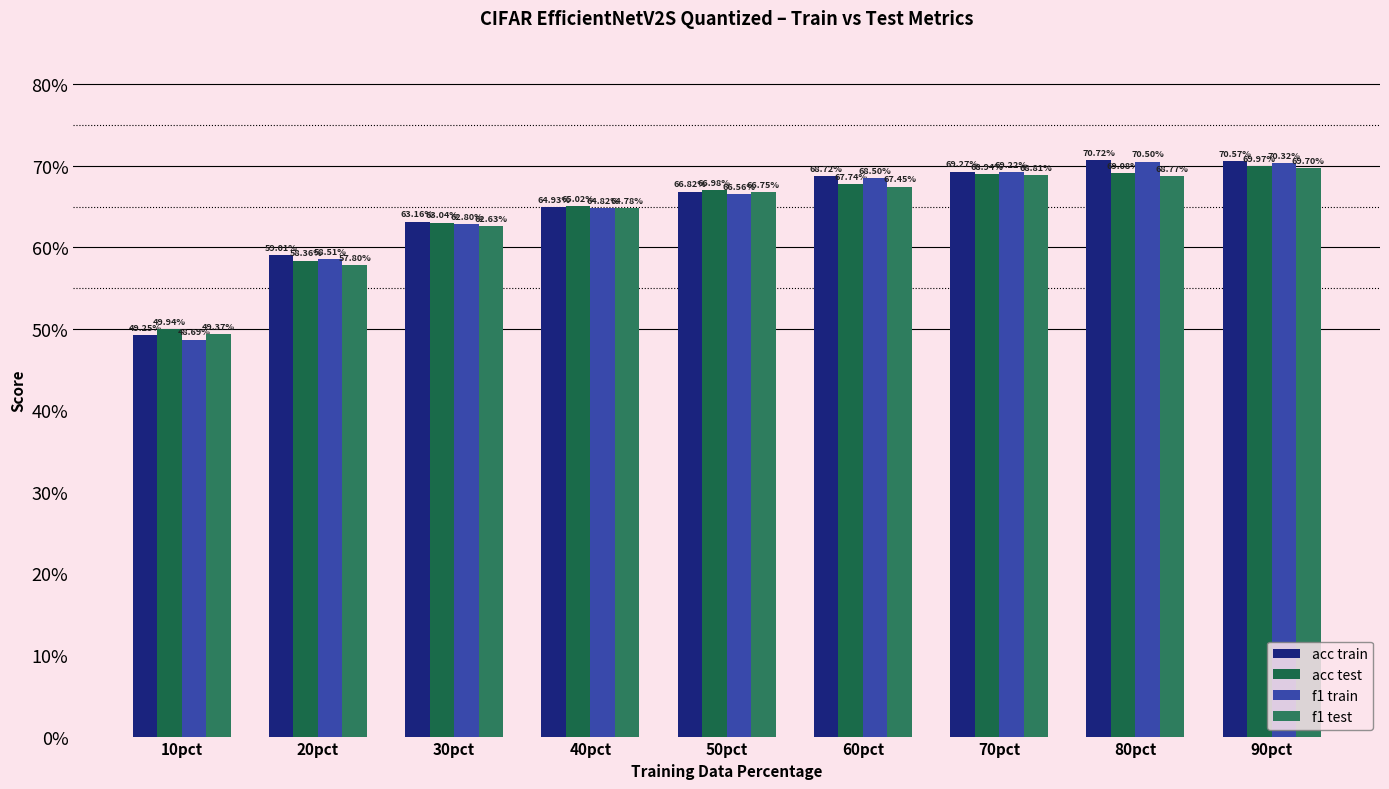

What is the approximate value of f1 test at 70pct?

0.7